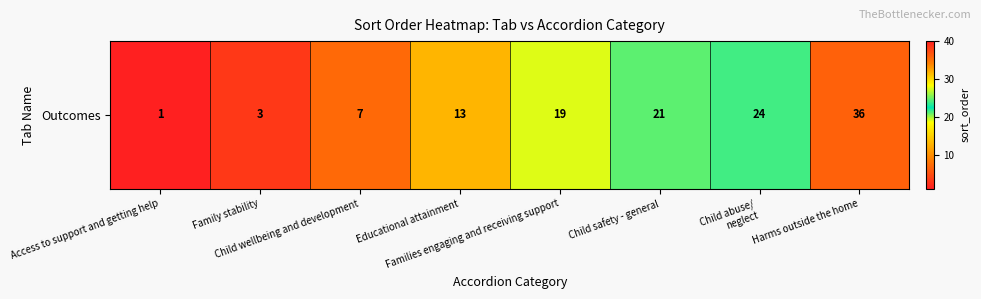

At which label is the value closest to 18?

Families engaging and receiving support